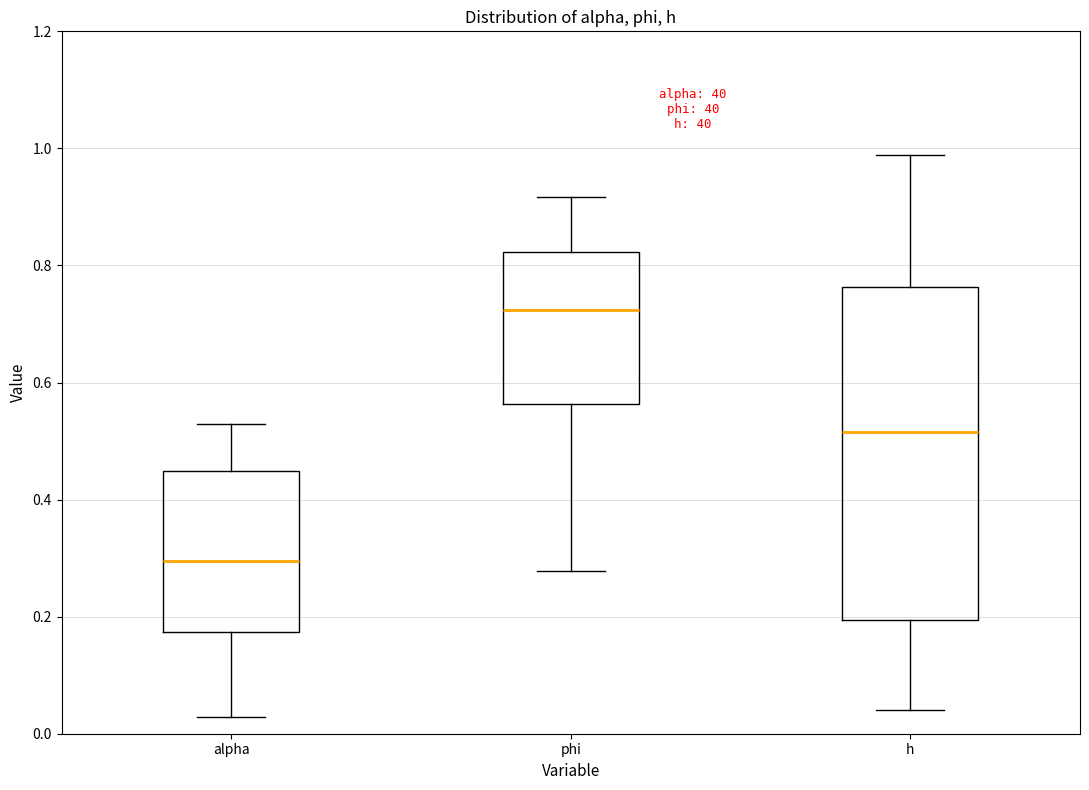

Reading left to right, transcribe this box plot: for each box, give where its median line is, the range the box spans, and where its two whiskers end, as read against the y-axis. The values are not printed on the chart, so give them approximately, as read against the axis.

alpha: median 0.30, box 0.18 to 0.44, whiskers 0.02 to 0.52
phi: median 0.72, box 0.56 to 0.82, whiskers 0.28 to 0.92
h: median 0.52, box 0.20 to 0.76, whiskers 0.04 to 0.98